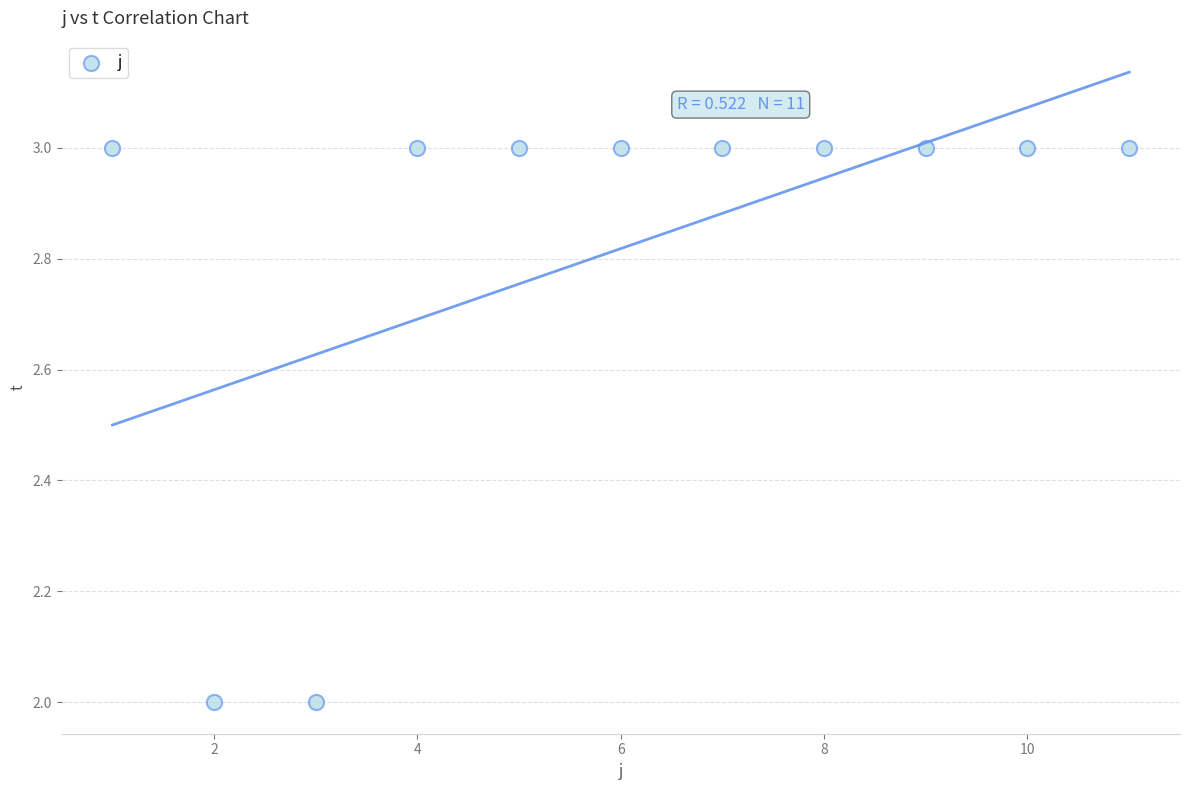

What is the range of X values (max minus min)?

10